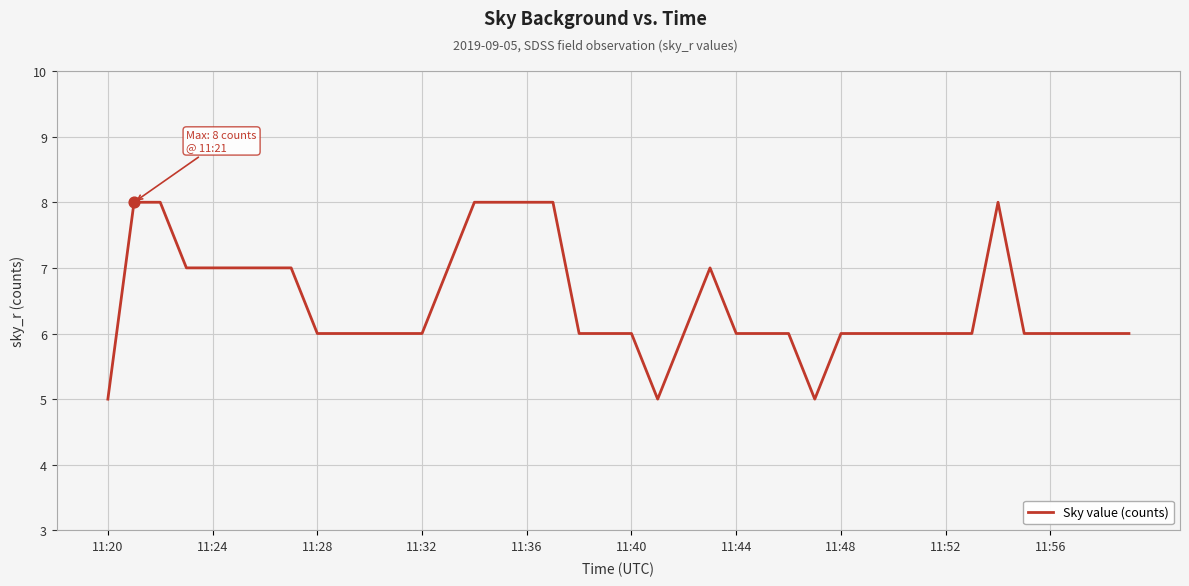

What is the greatest value displayed?

8